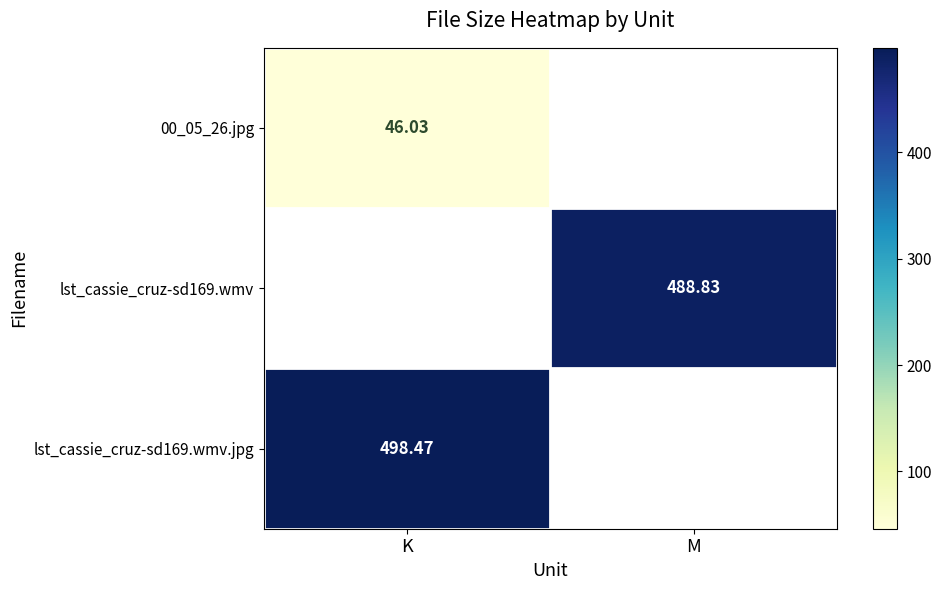

Which has a higher value, K or M?

K